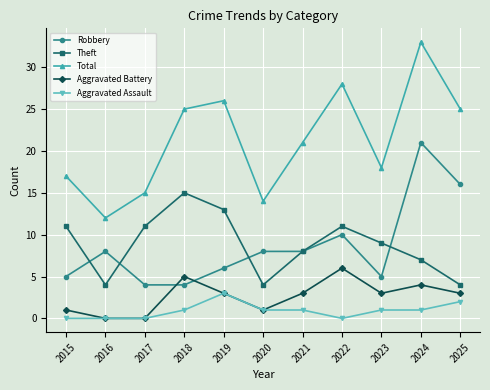

Rank the series by their maximum value, from lowest to highest.

Aggravated Assault, Aggravated Battery, Theft, Robbery, Total